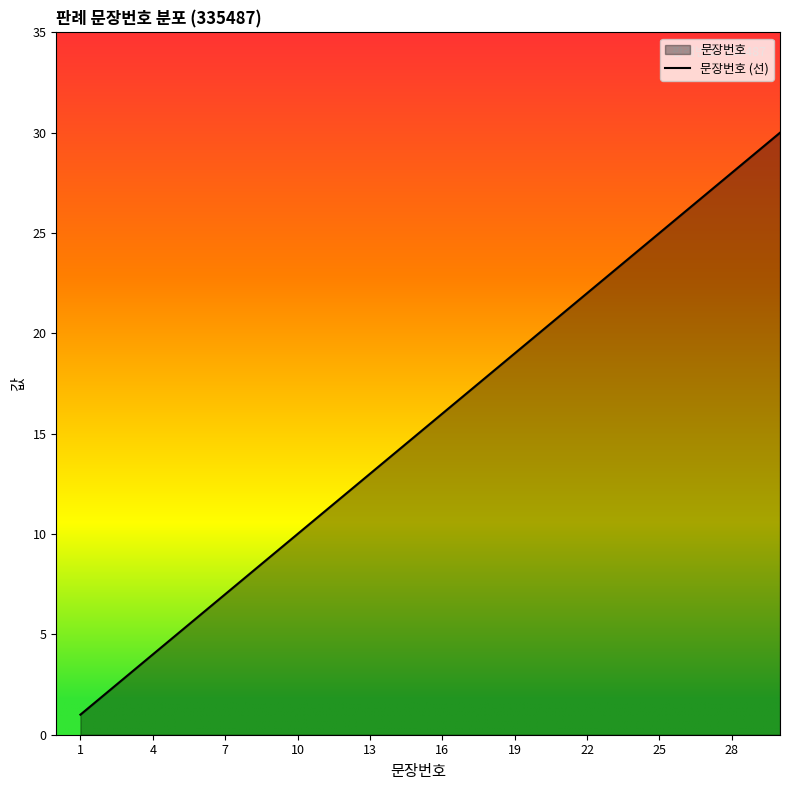

At which category does the chart reach its minimum across all series?

1